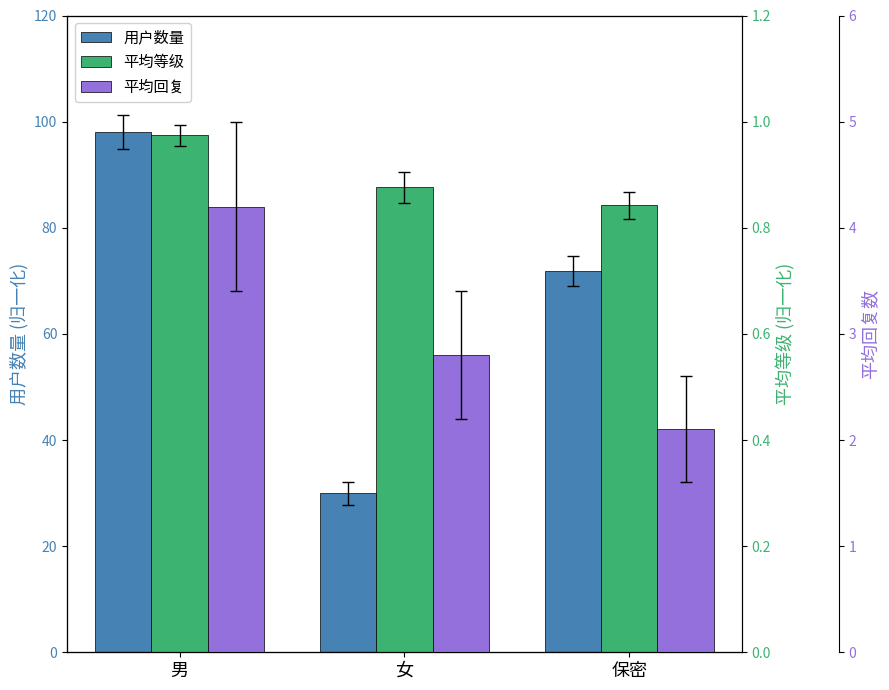

Which has a higher value, 女 or 男?

男